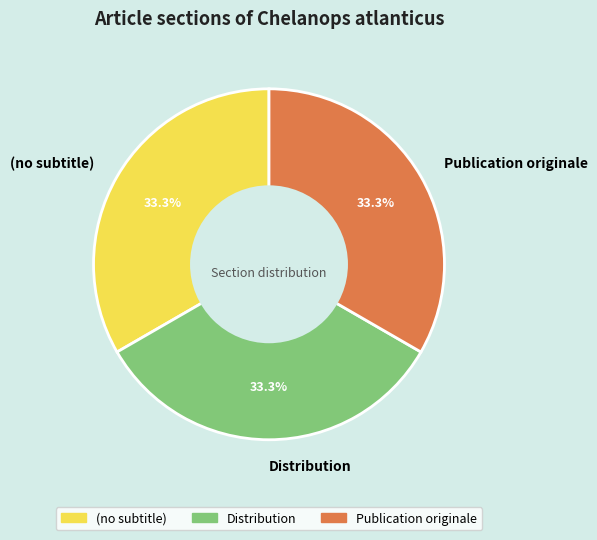

Approximately how many times larger is the value at (no subtitle) compared to Distribution?

1.0